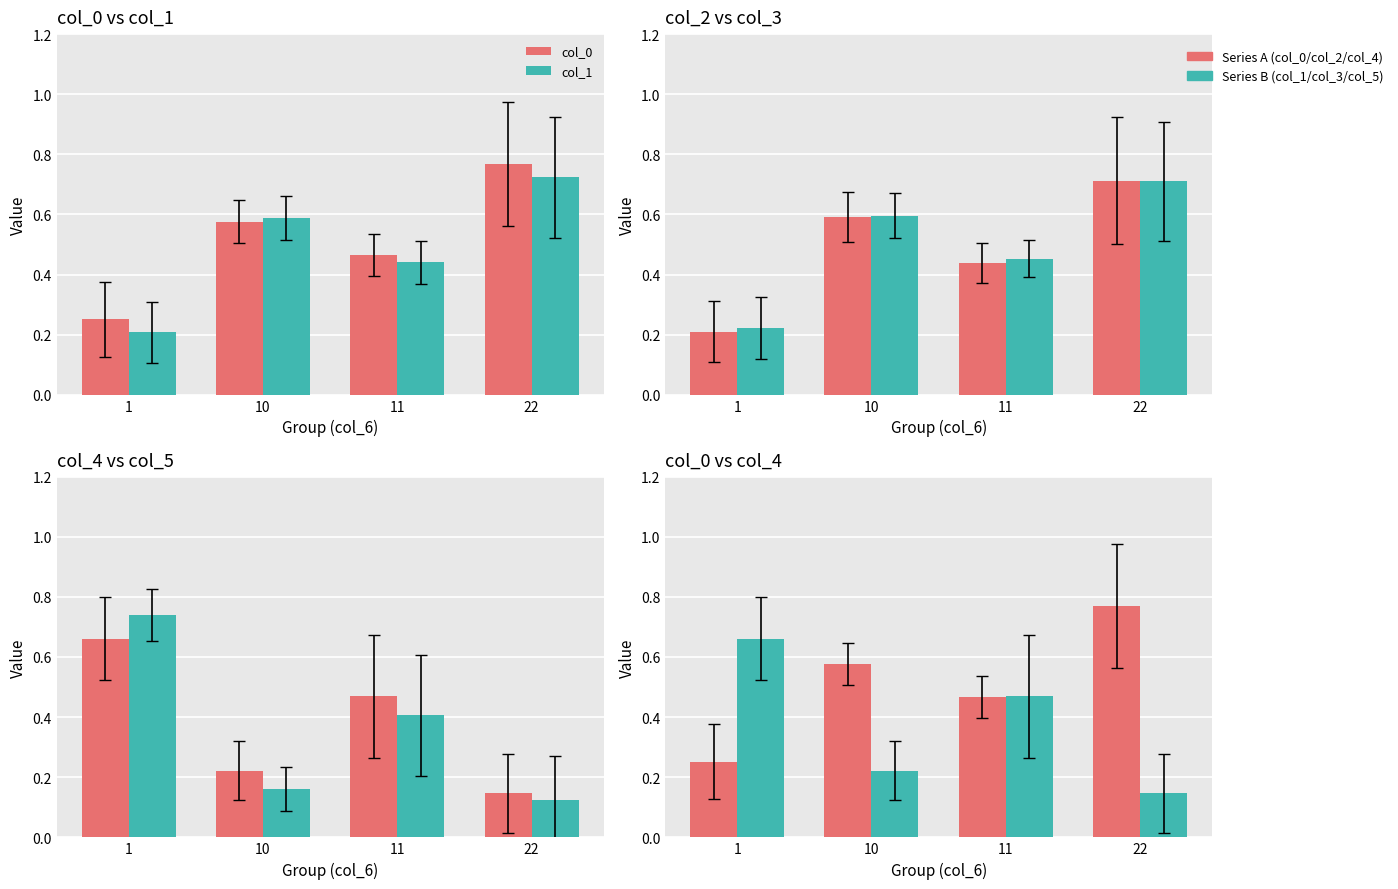

At which label is col_3 closest to 0?

1